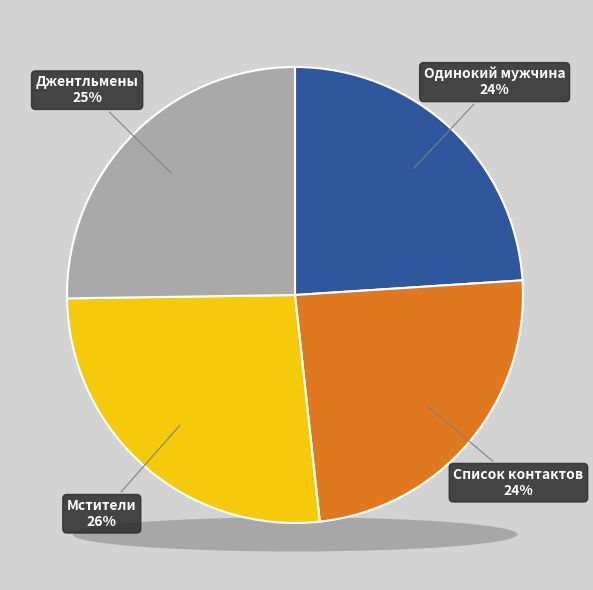

Does any single category account for the majority?

No